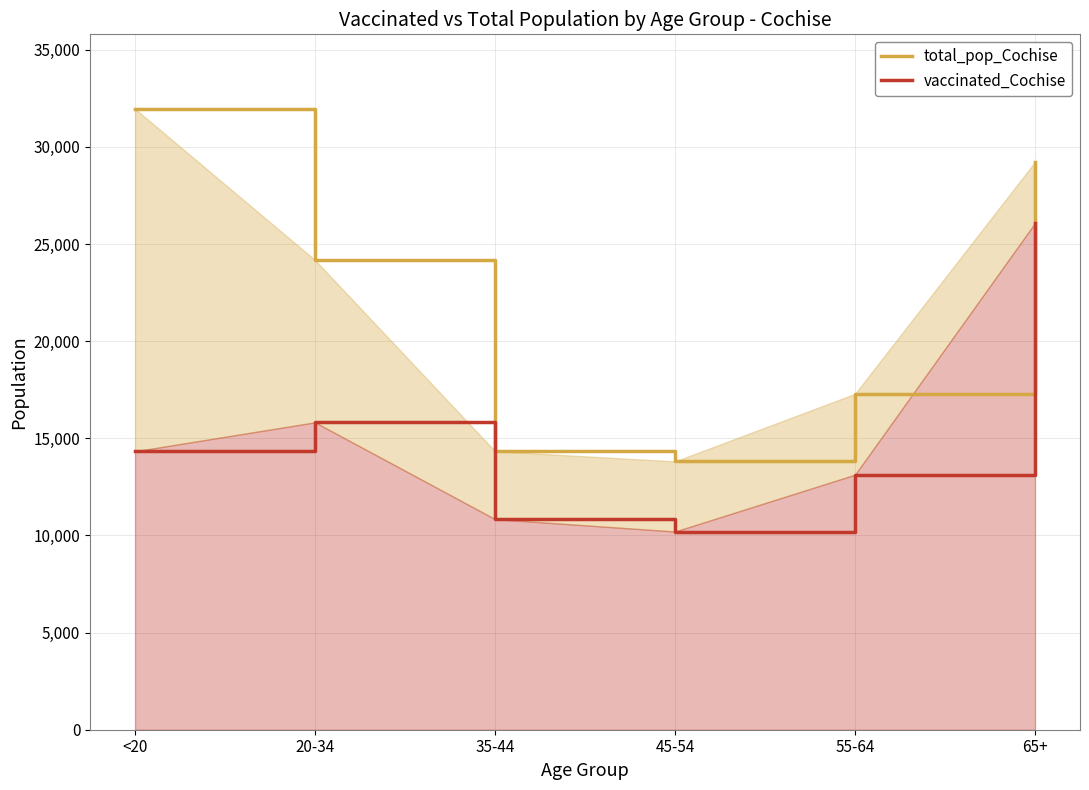

How many values in the total_pop_Cochise line series are below 24177?

3